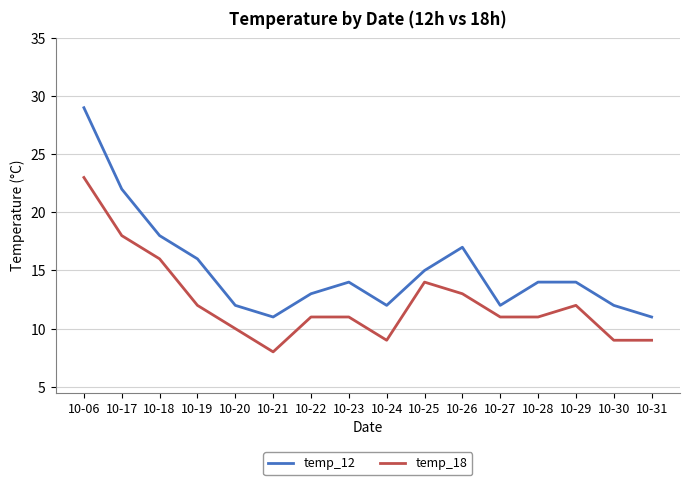

True or false: temp_12 has a value of 15 at 10-25.

True